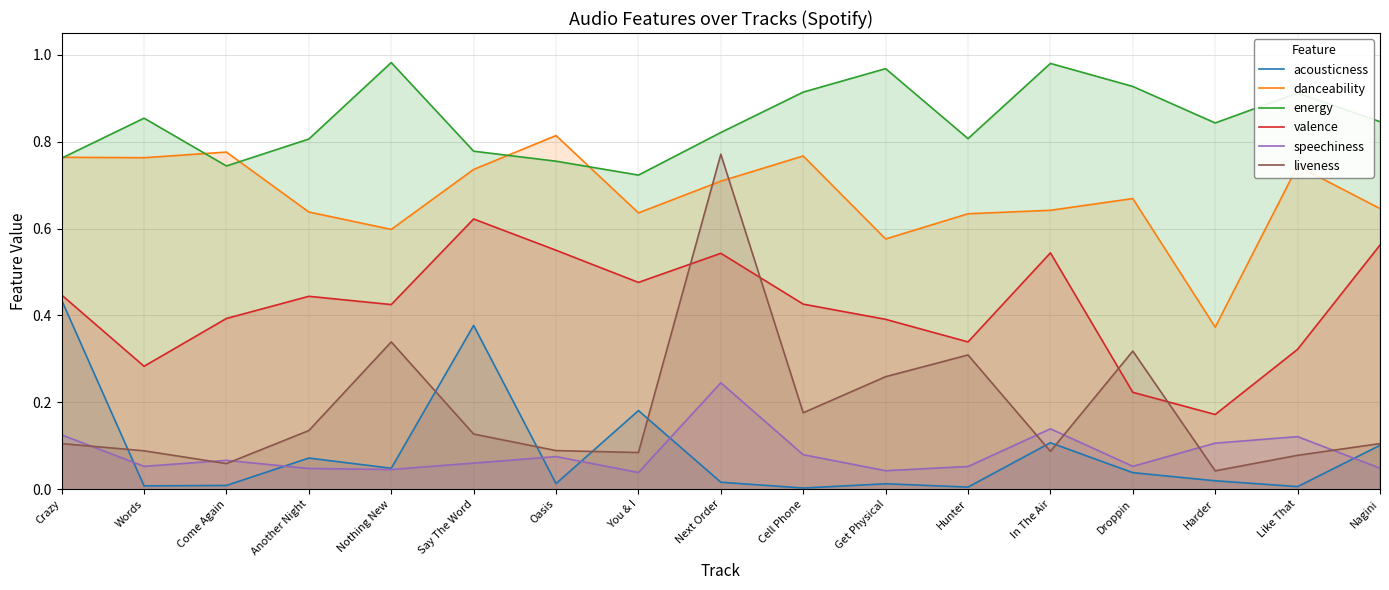

Which series has the largest range (max minus min)?

liveness